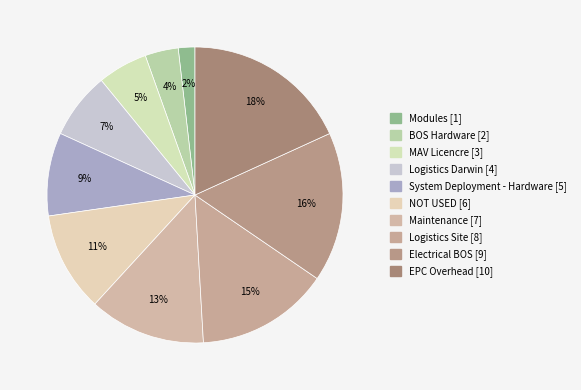

How many slices are in this pie chart?

10